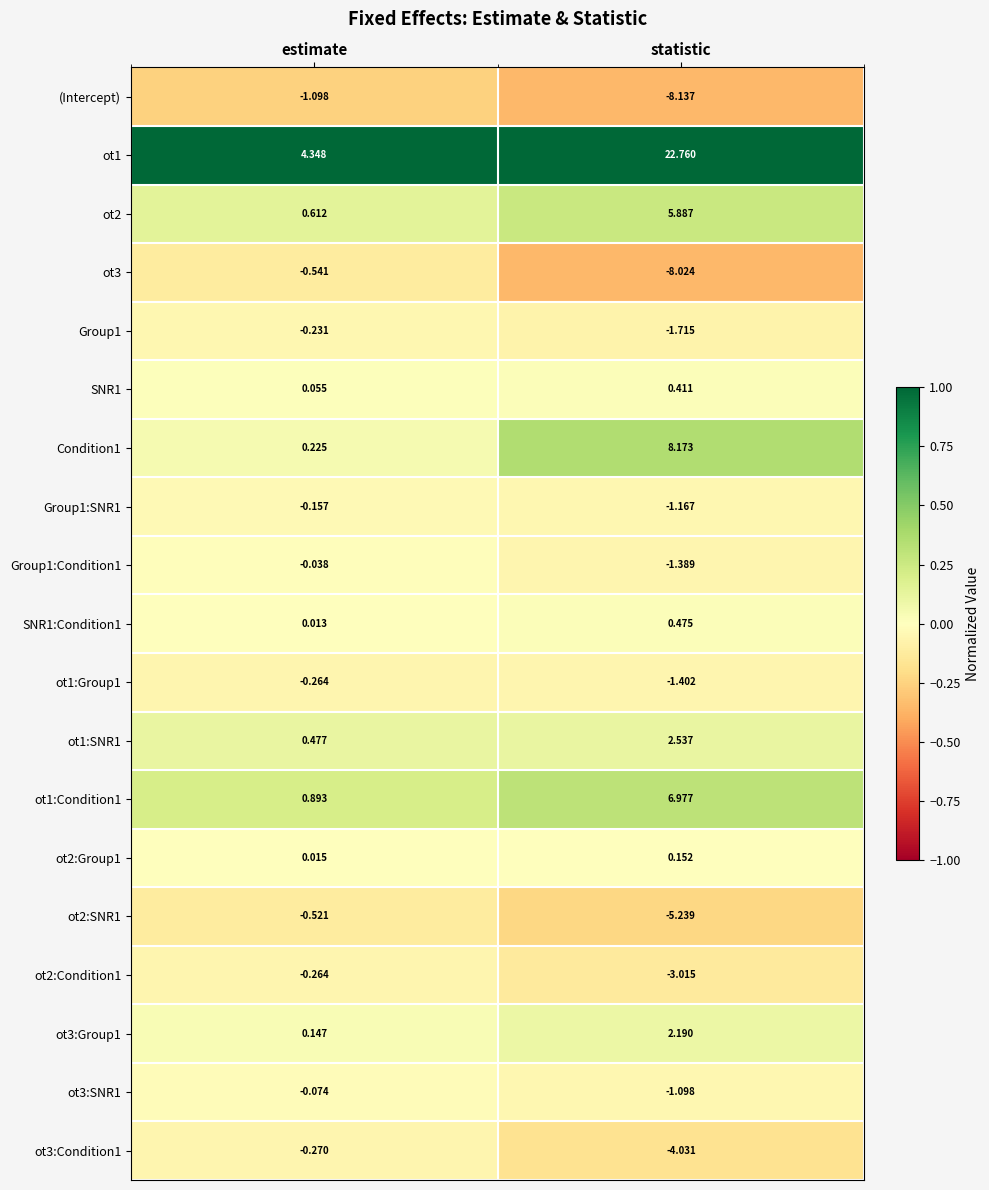

List the labels in order of ot2:SNR1 value, largest first.

estimate, statistic